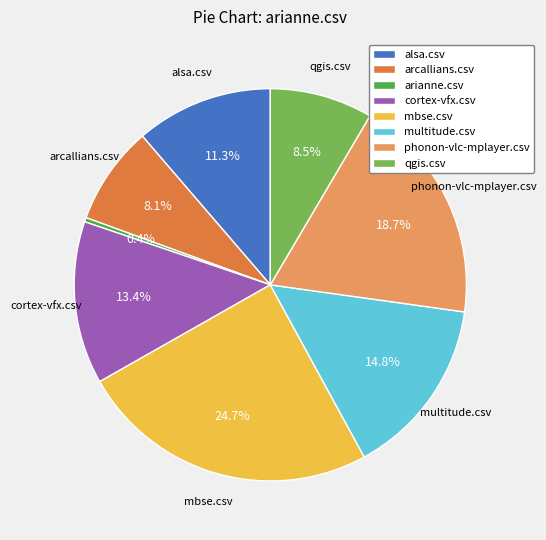

The arcallians.csv slice represents 8% of the pie. True or false?

True